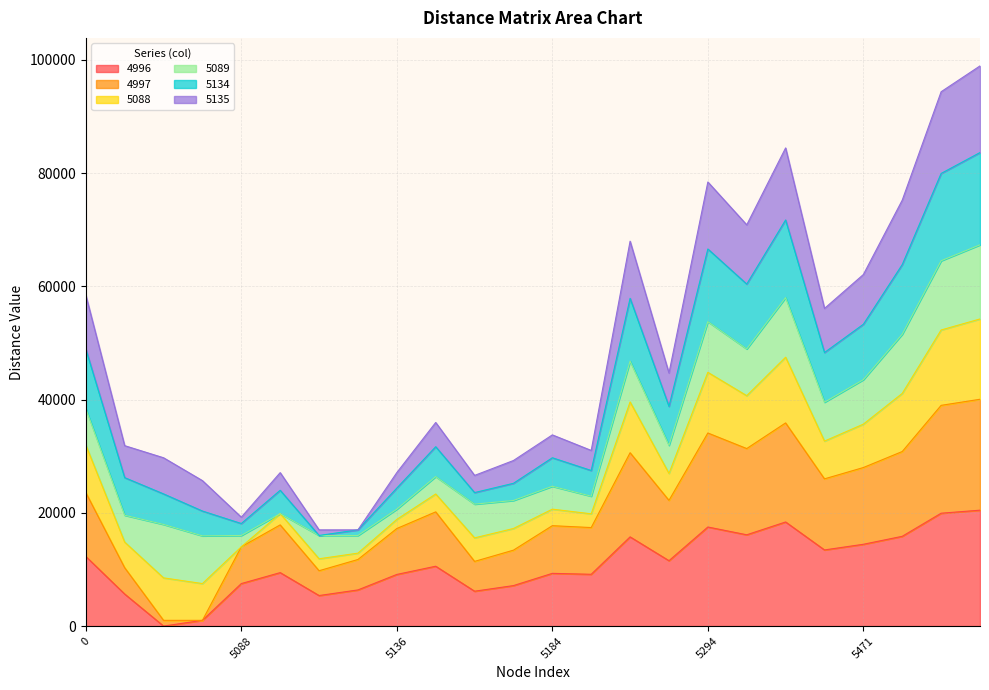

Is it true that 5134 equals 10882.9 at 5136?

False